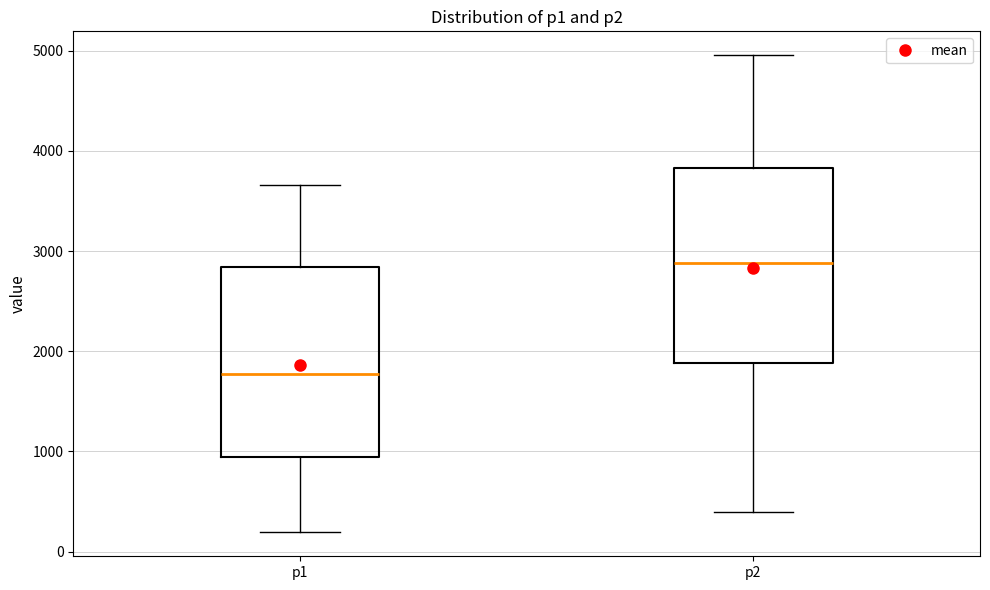

Reading left to right, read every box against the y-axis: the position of its median line, the range the box covers, and the ends of its whiskers. The values are not printed on the chart, so give them approximately, as read against the axis.

p1: median 1800, box 900 to 2800, whiskers 200 to 3700
p2: median 2900, box 1900 to 3800, whiskers 400 to 5000